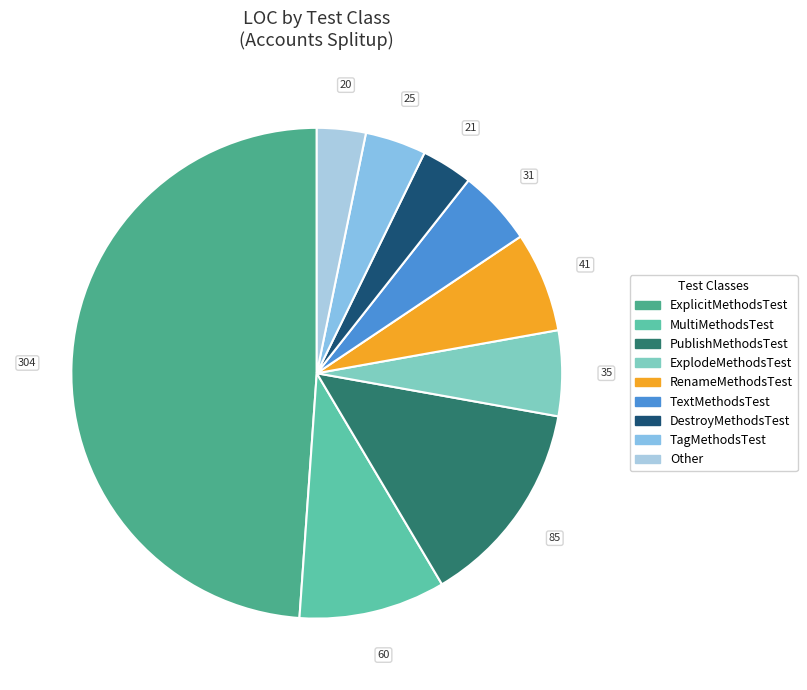

What percentage is the TextMethodsTest slice, to the nearest percent?

5%